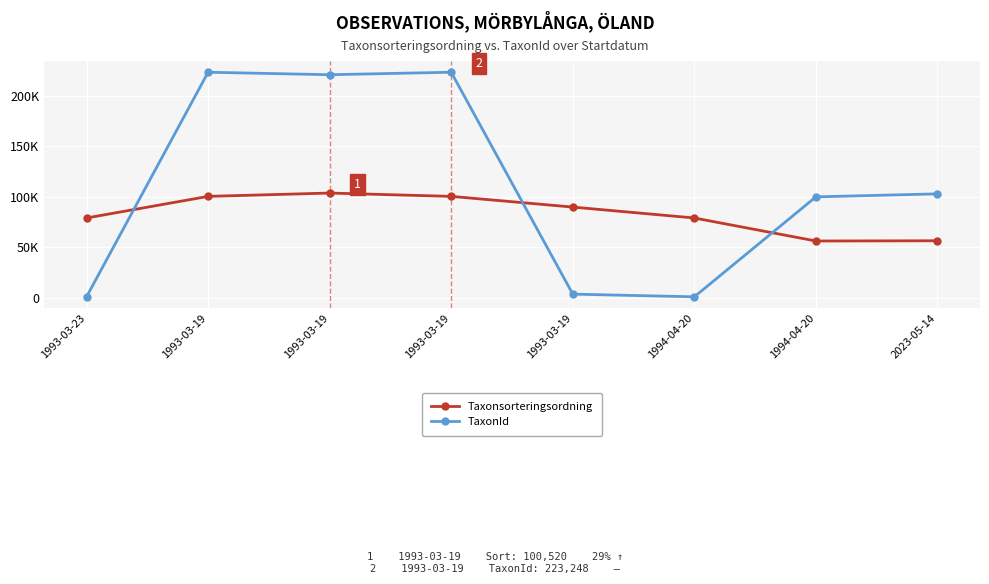

What is the difference between the TaxonId values at 1993-03-23 and 1993-03-19?

219562